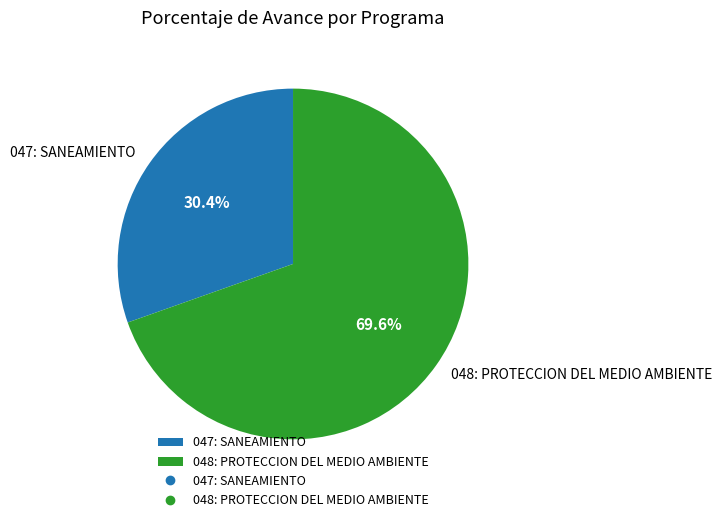

Which slice is the largest?

048: PROTECCION DEL MEDIO AMBIENTE